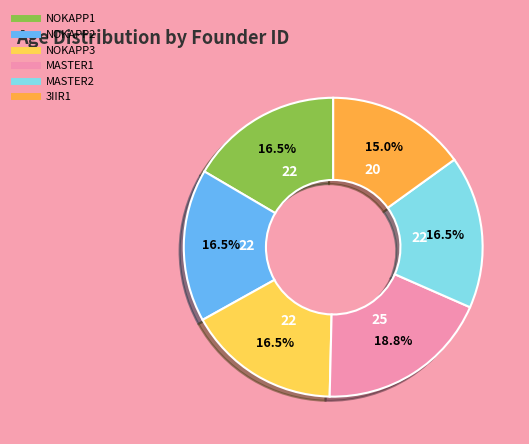

Does MASTER1 represent more than half of the total?

No